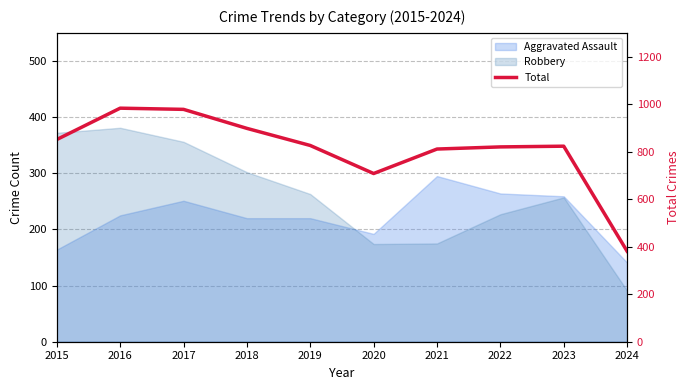

Rank the categories by value from lowest to highest.

2024, 2020, 2021, 2022, 2023, 2019, 2015, 2018, 2017, 2016